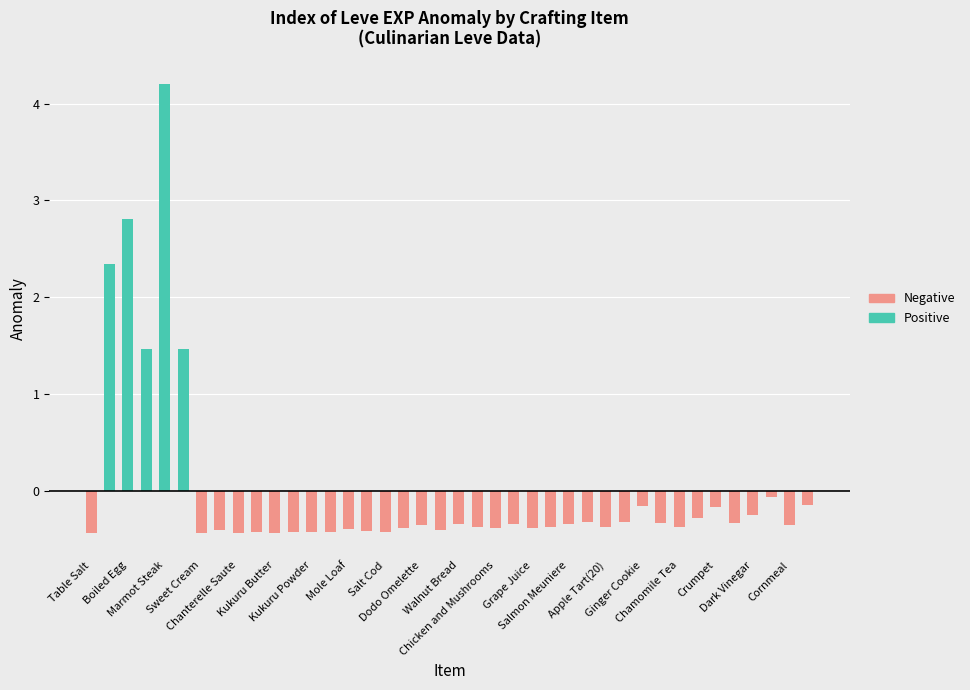

Are the bars grouped side by side (vs. stacked)?

Yes